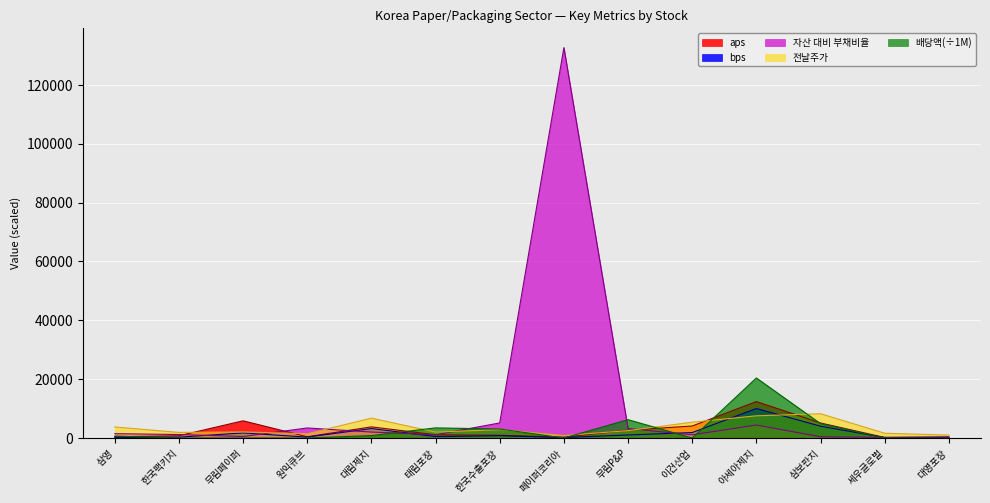

What value does the aps series have at 대림제지?

3790.0